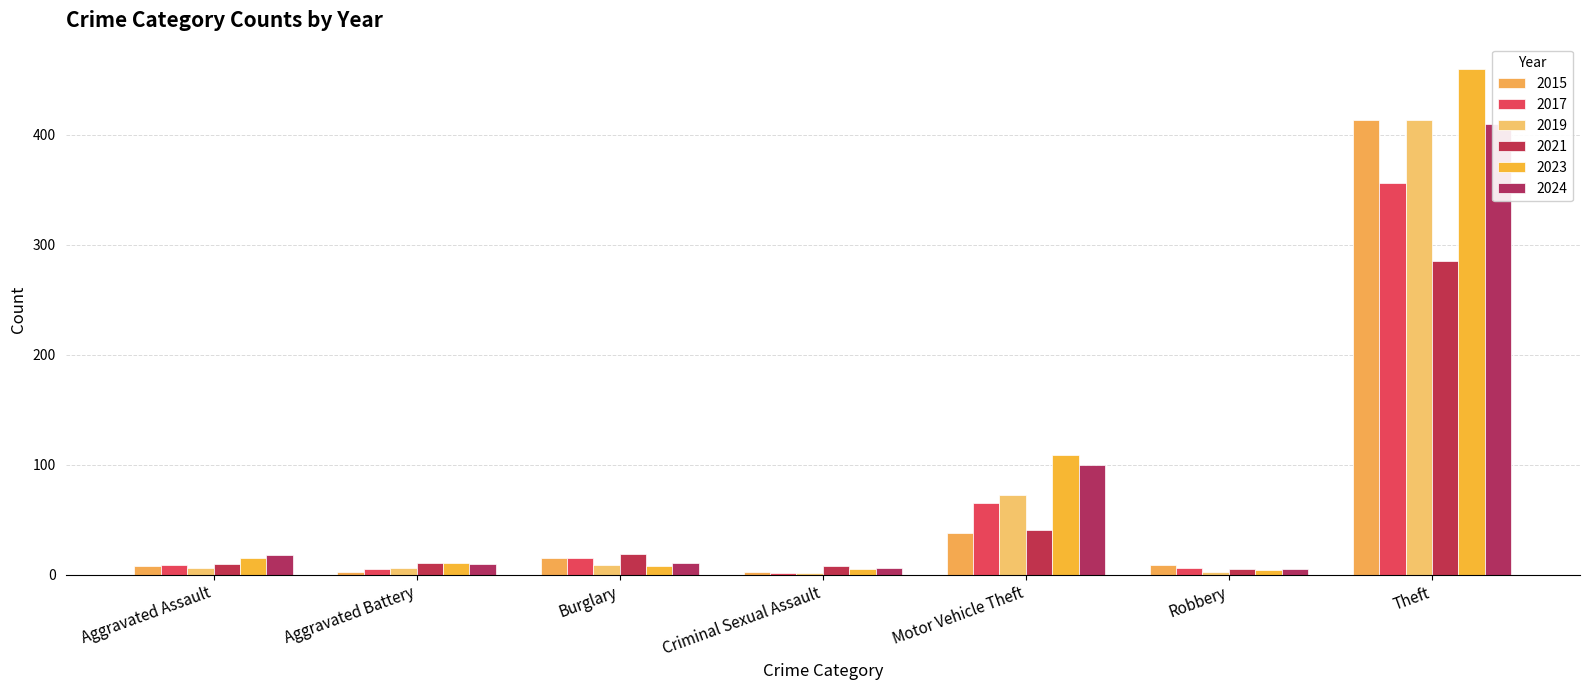

At which label does 2024 reach its minimum?

Robbery